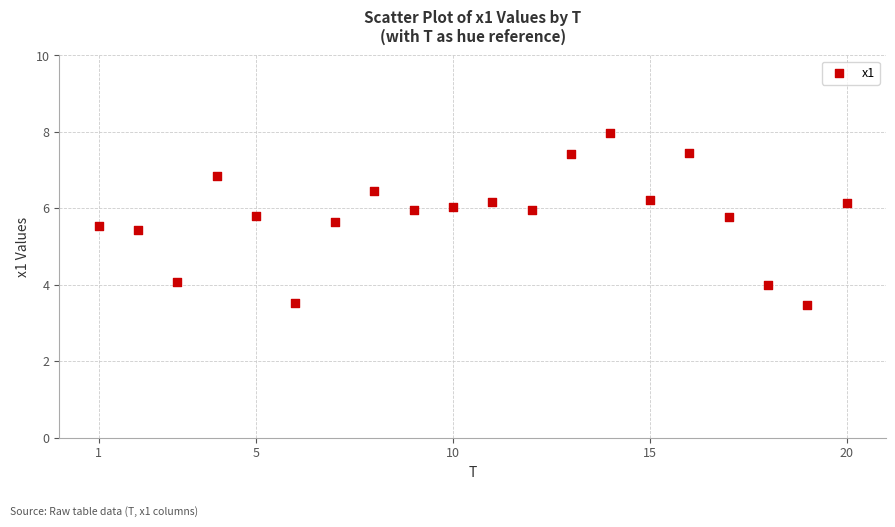

What is the range of Y values (max minus min)?

4.5